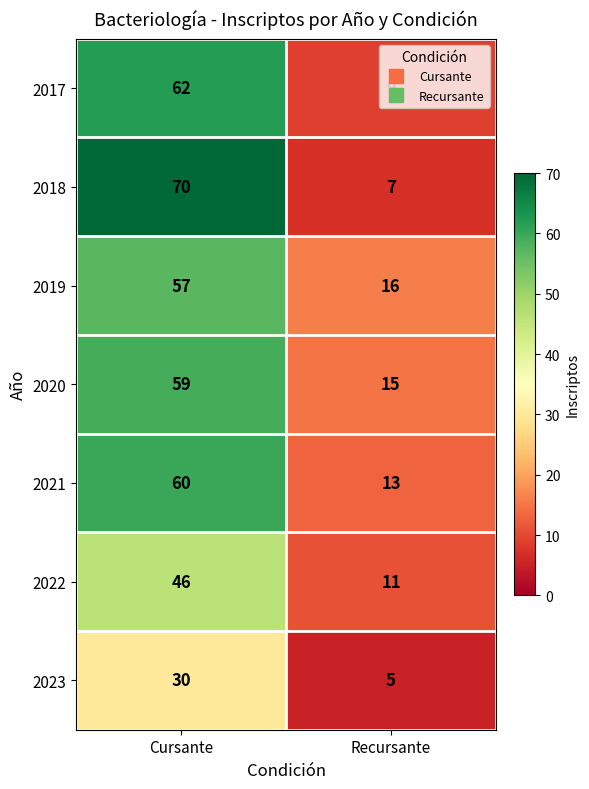

Where is 2018 nearest to the value 38?

Recursante